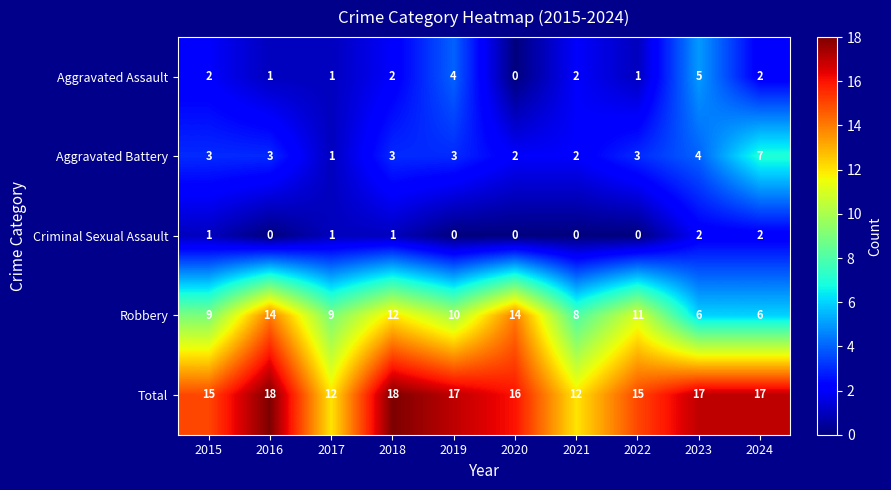

What is the difference between the second highest and second lowest values in the Aggravated Assault series?

3